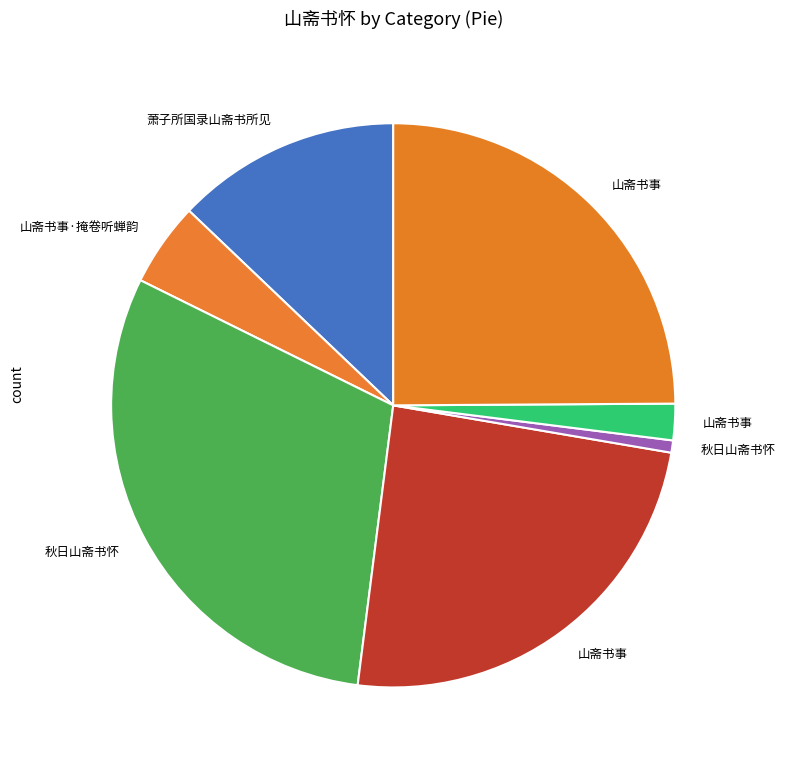

How many slices are in this pie chart?

7